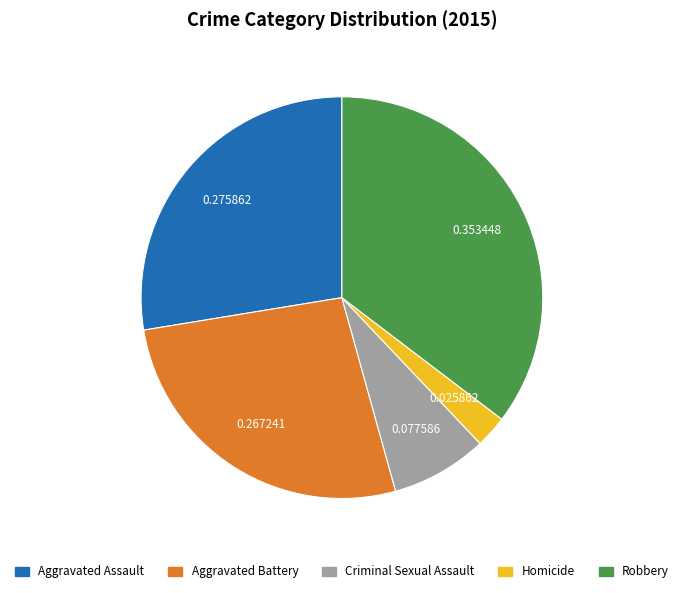

Is the sum of Aggravated Assault and Robbery greater than half?

Yes